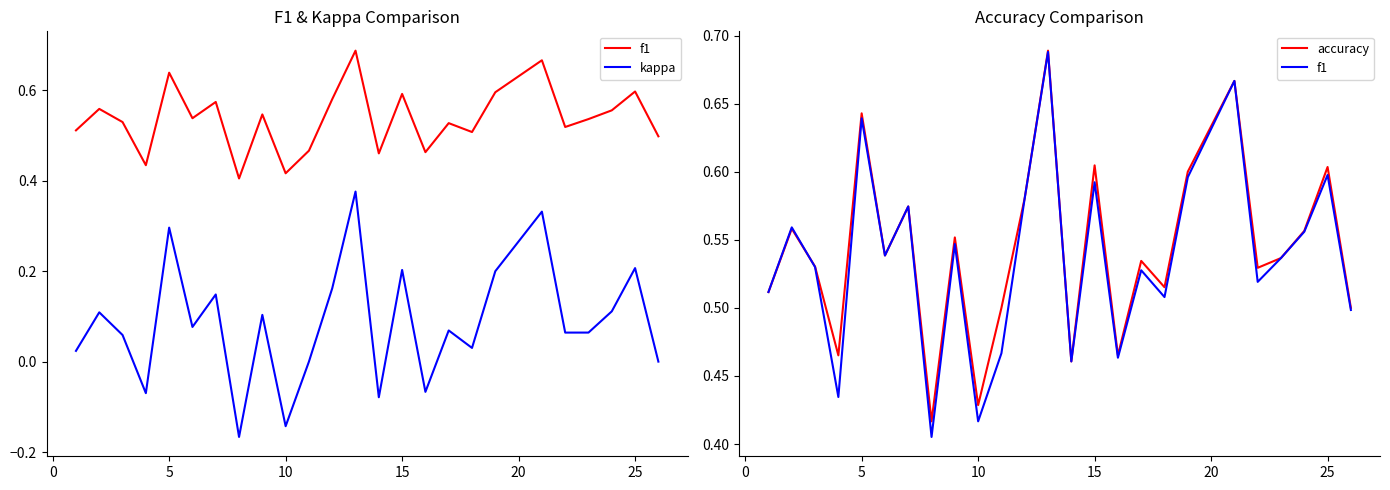

How many series are shown in this chart?

3